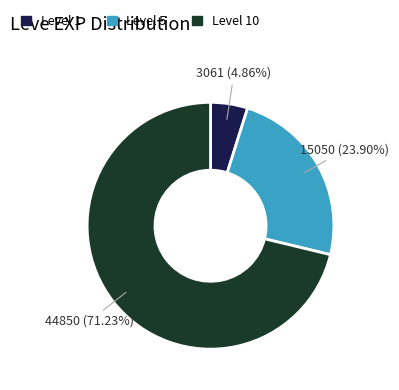

Is there any slice that represents more than half of the pie?

Yes